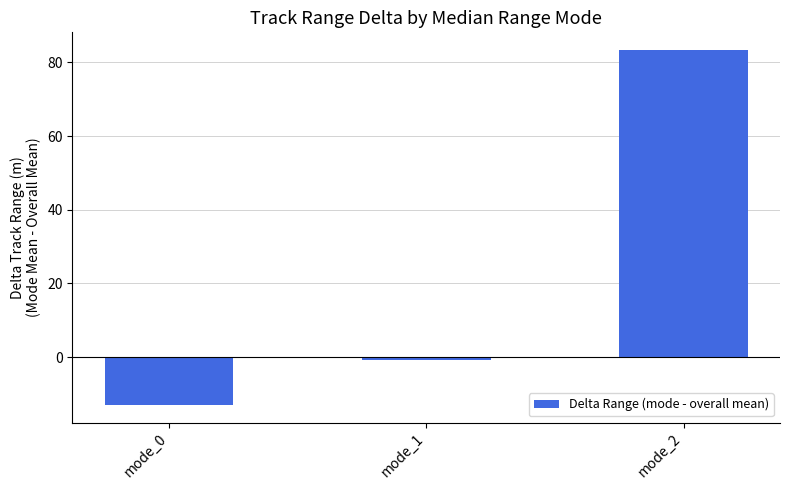

Is it true that the value at mode_0 is -13.0?

True